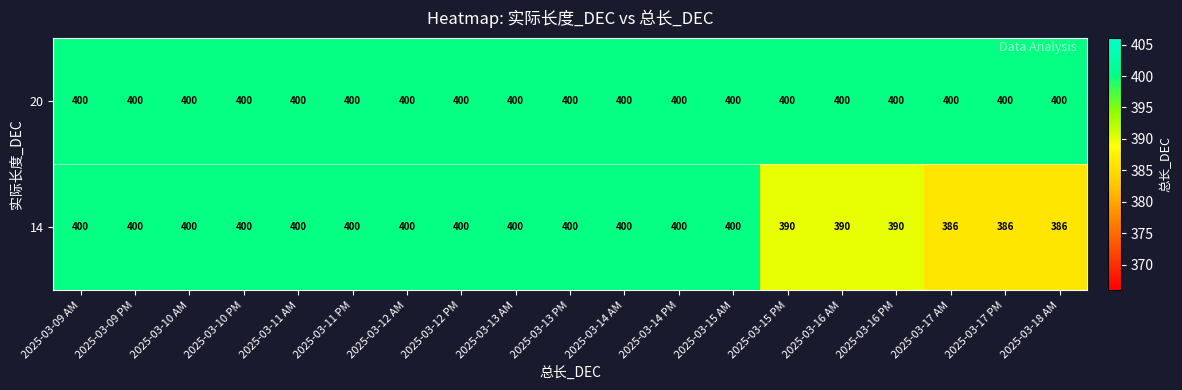

What is the average value of the 14 series?

396